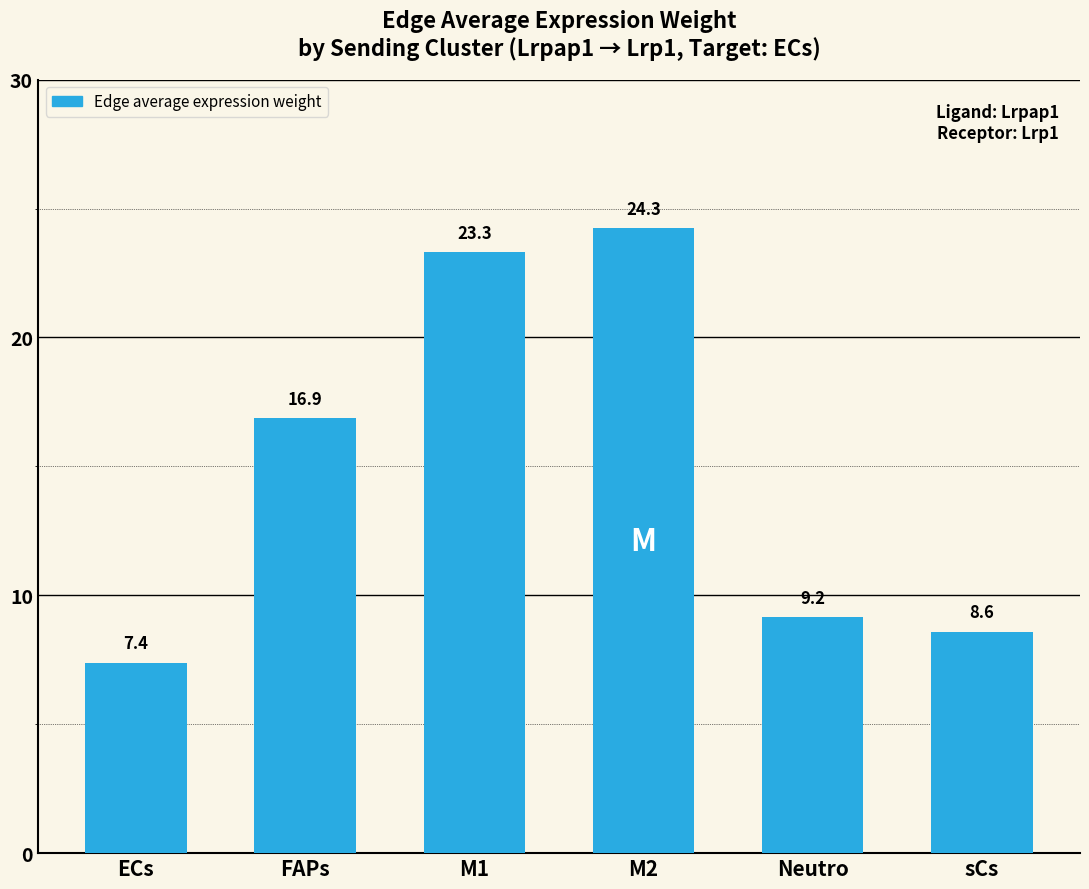

Approximately how many times larger is the value at ECs compared to M1?

0.3